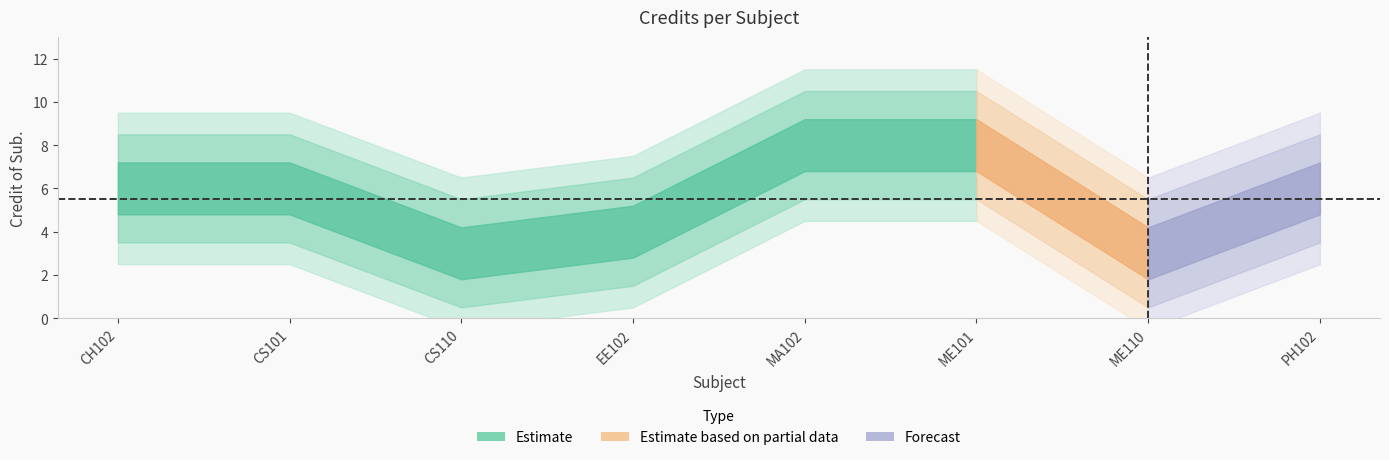

How many values are below 6?

3